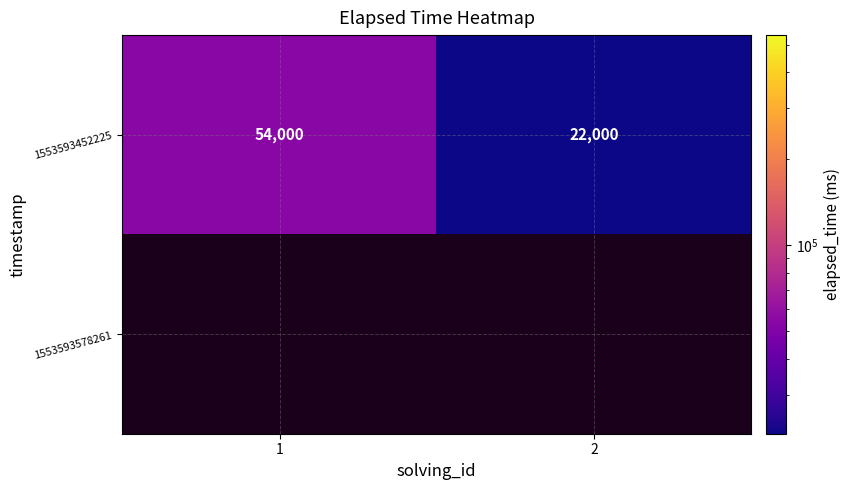

How many 1553593452225 values are between 22000 and 54000?

2